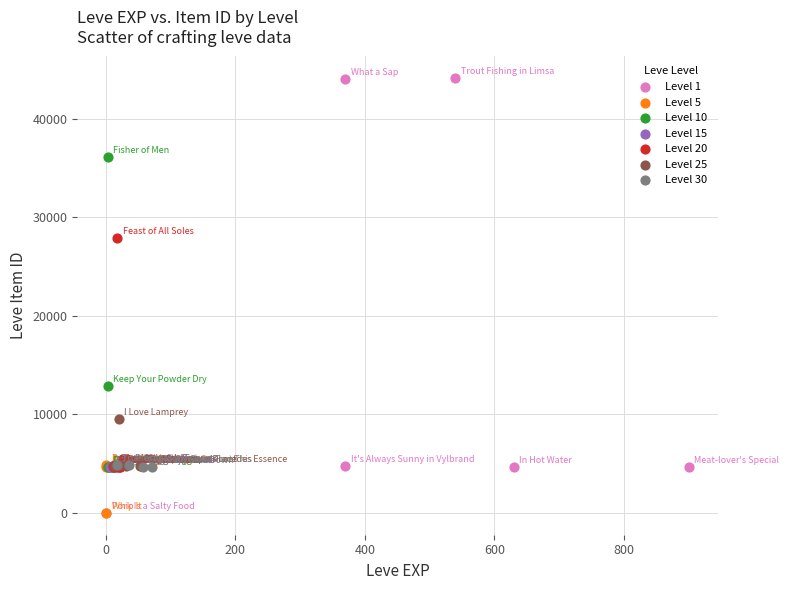

Which series has the largest Y range (max minus min)?

Level 1